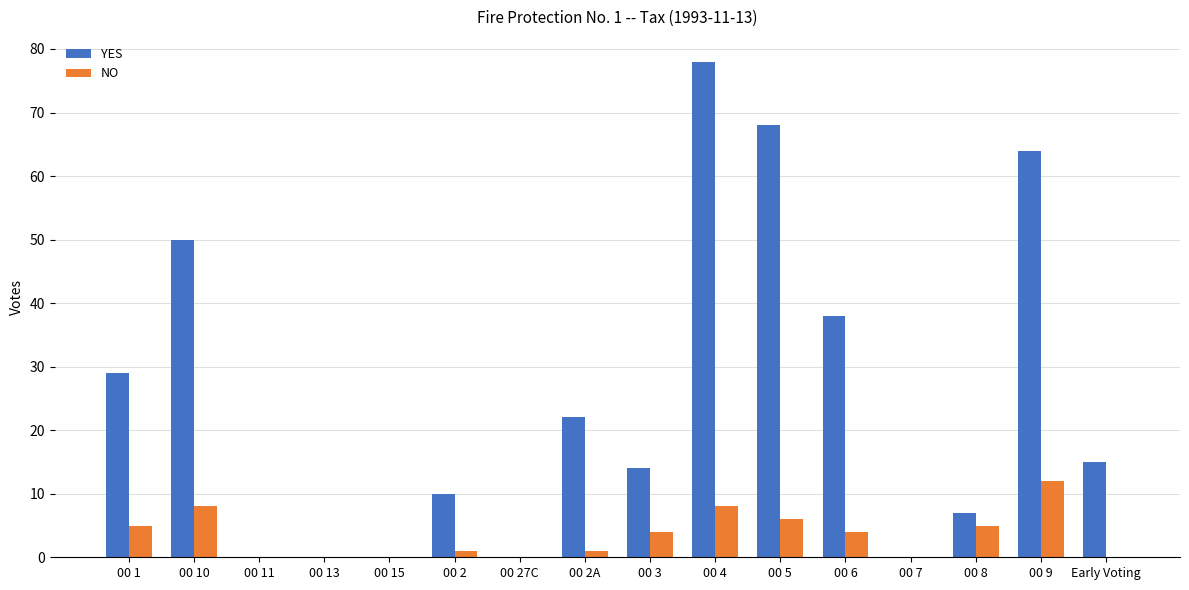

What is the maximum value for NO?

12